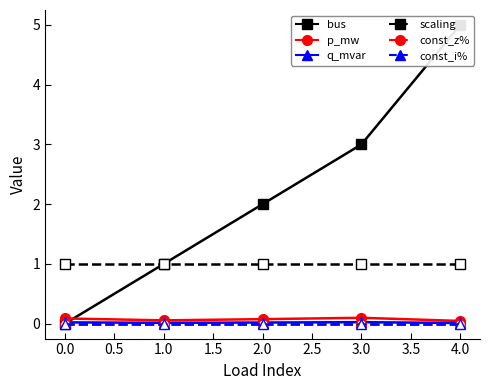

What is the maximum value shown in the chart?

5.0